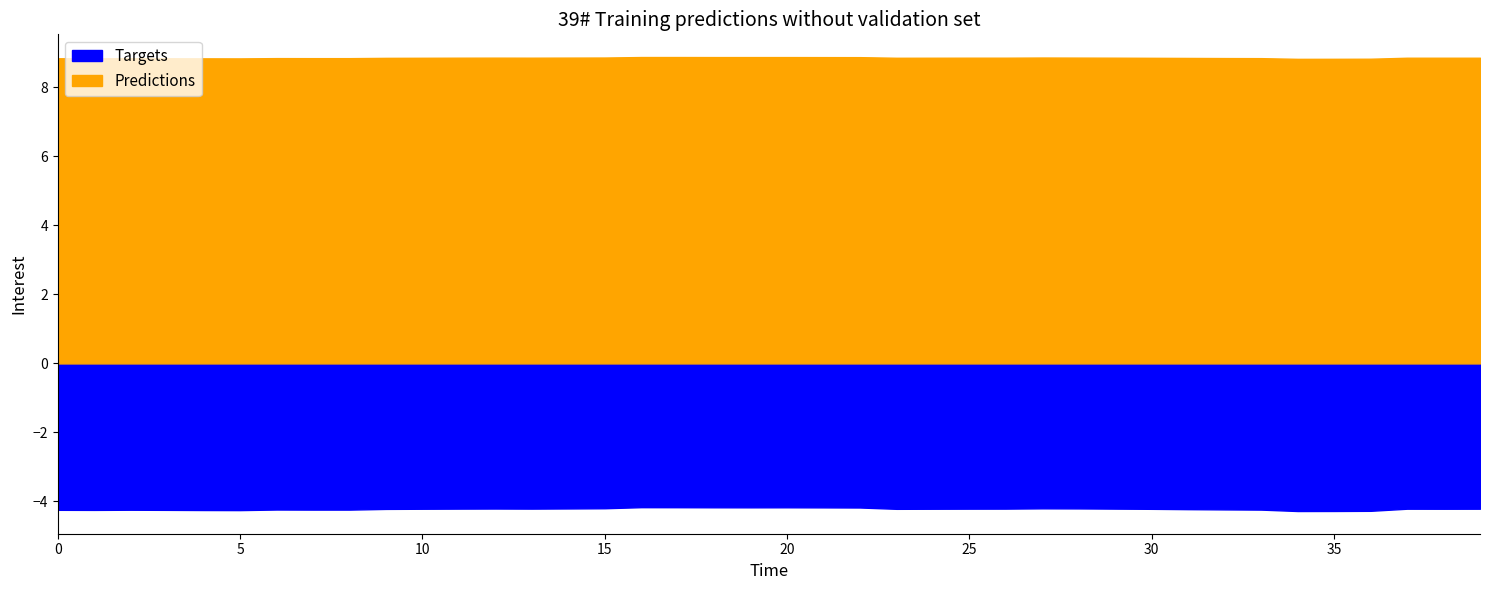

The Predictions series shows 8.9 at 12. True or false?

True